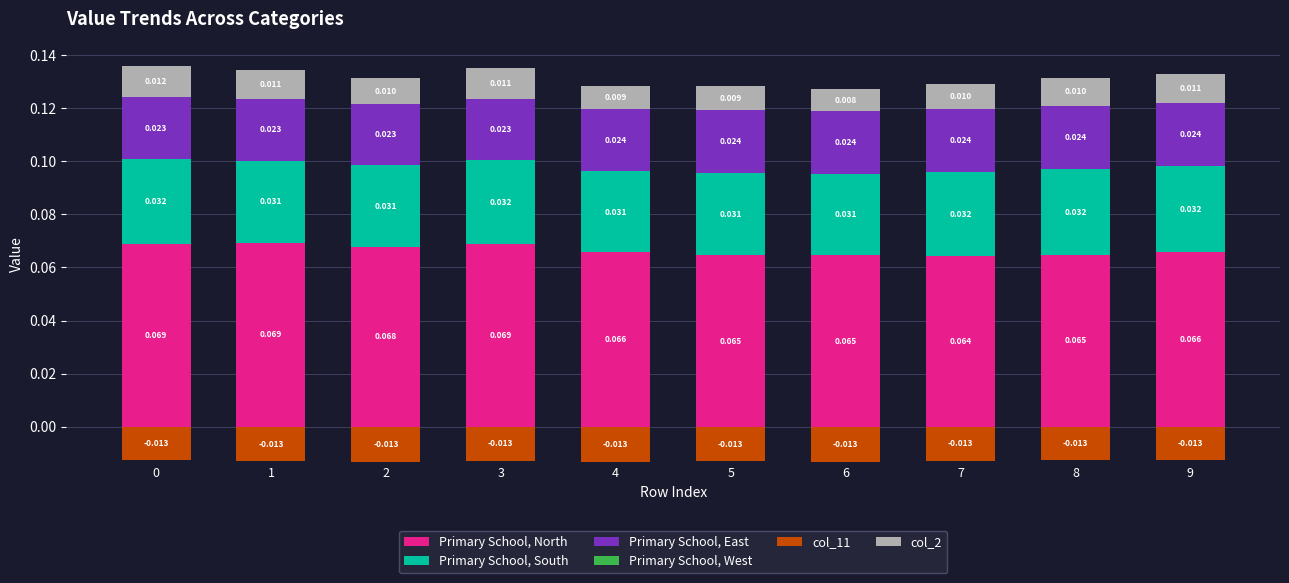

How many series are shown in this chart?

6